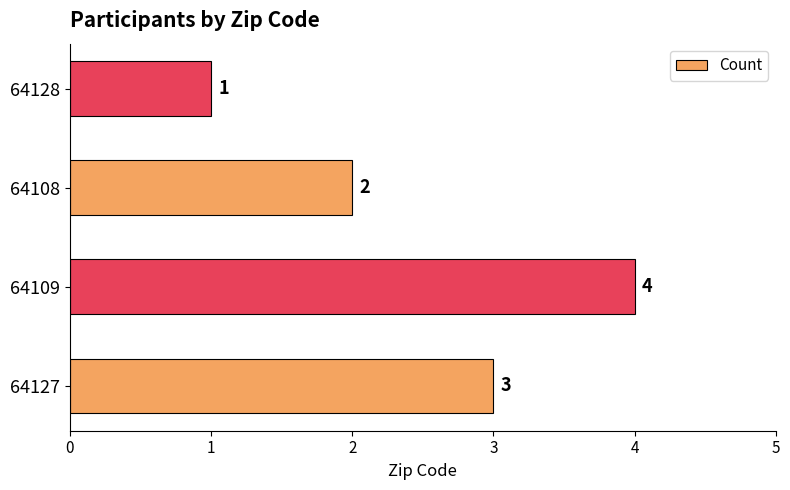

What is the sum of all values?

10